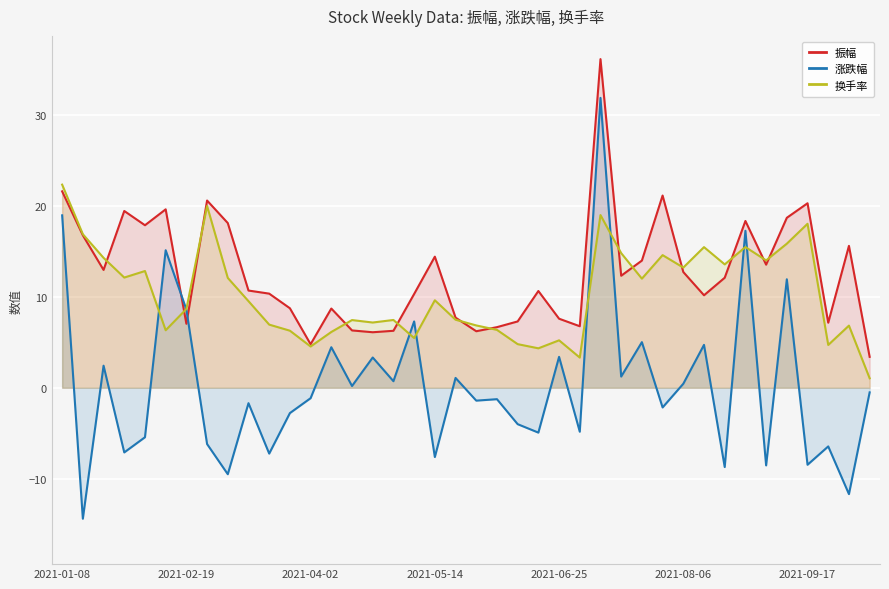

Which series has the largest total across all categories?

振幅